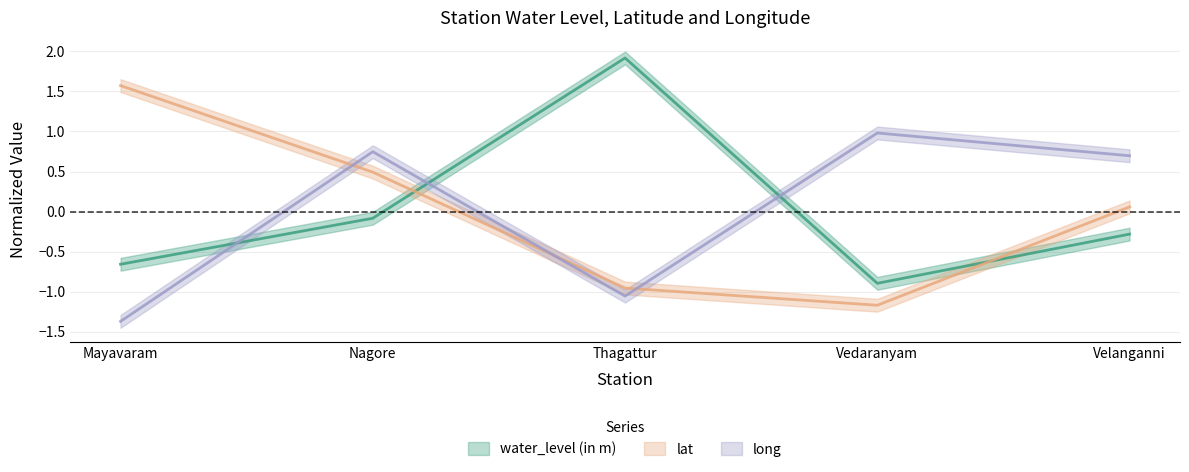

Rank the series at Thagattur from lowest to highest value.

long, lat, water_level (in m)